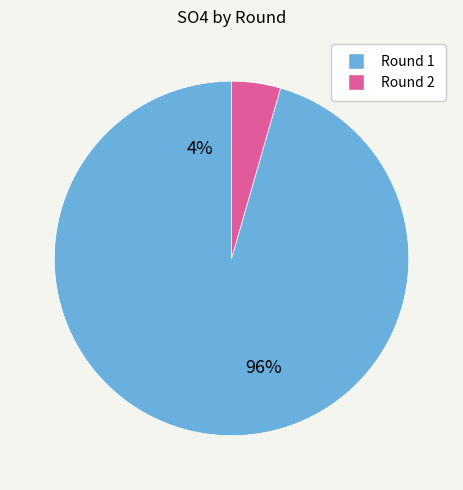

Does 30 account for over 50% of the chart?

No